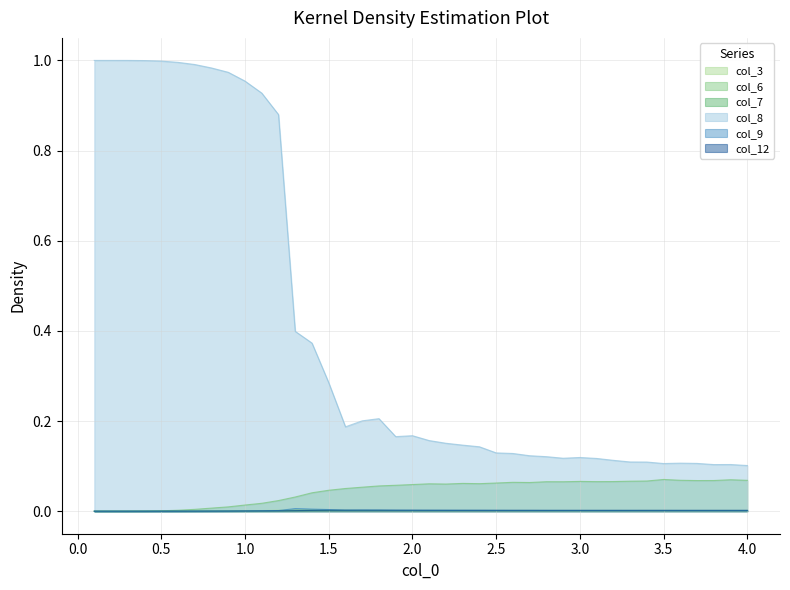

How many lines are shown in the chart?

6